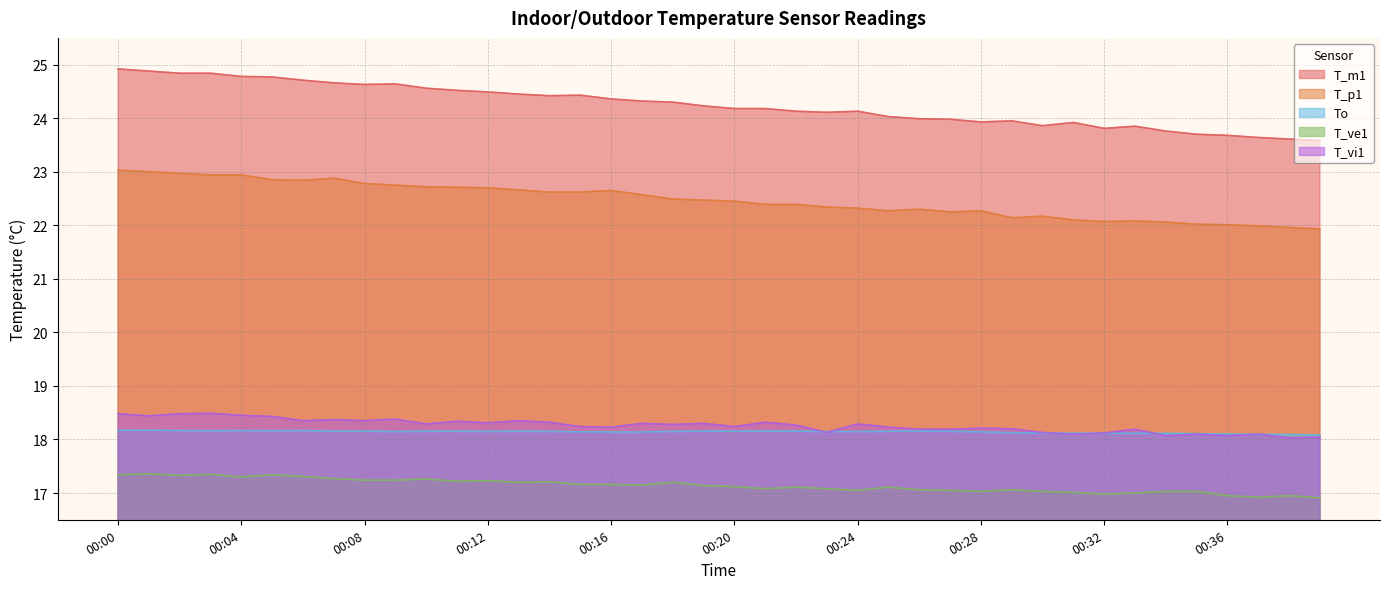

At which label does T_vi1 reach its minimum?

00:38